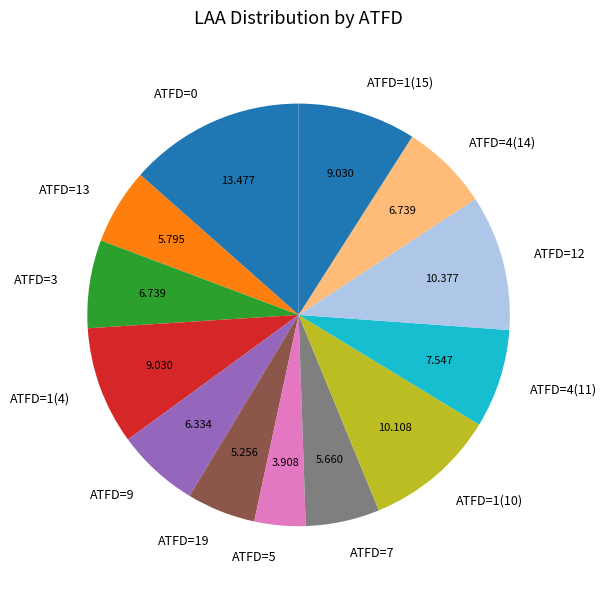

Is there any slice that represents more than half of the pie?

No